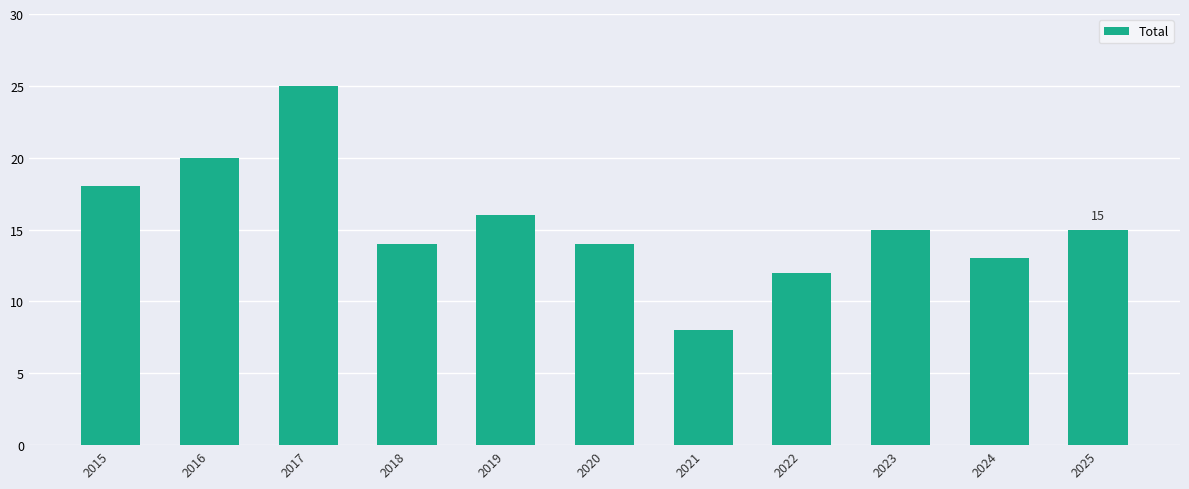

Reading right to left, what are all the values shown in this chart?

15	13	15	12	8	14	16	14	25	20	18